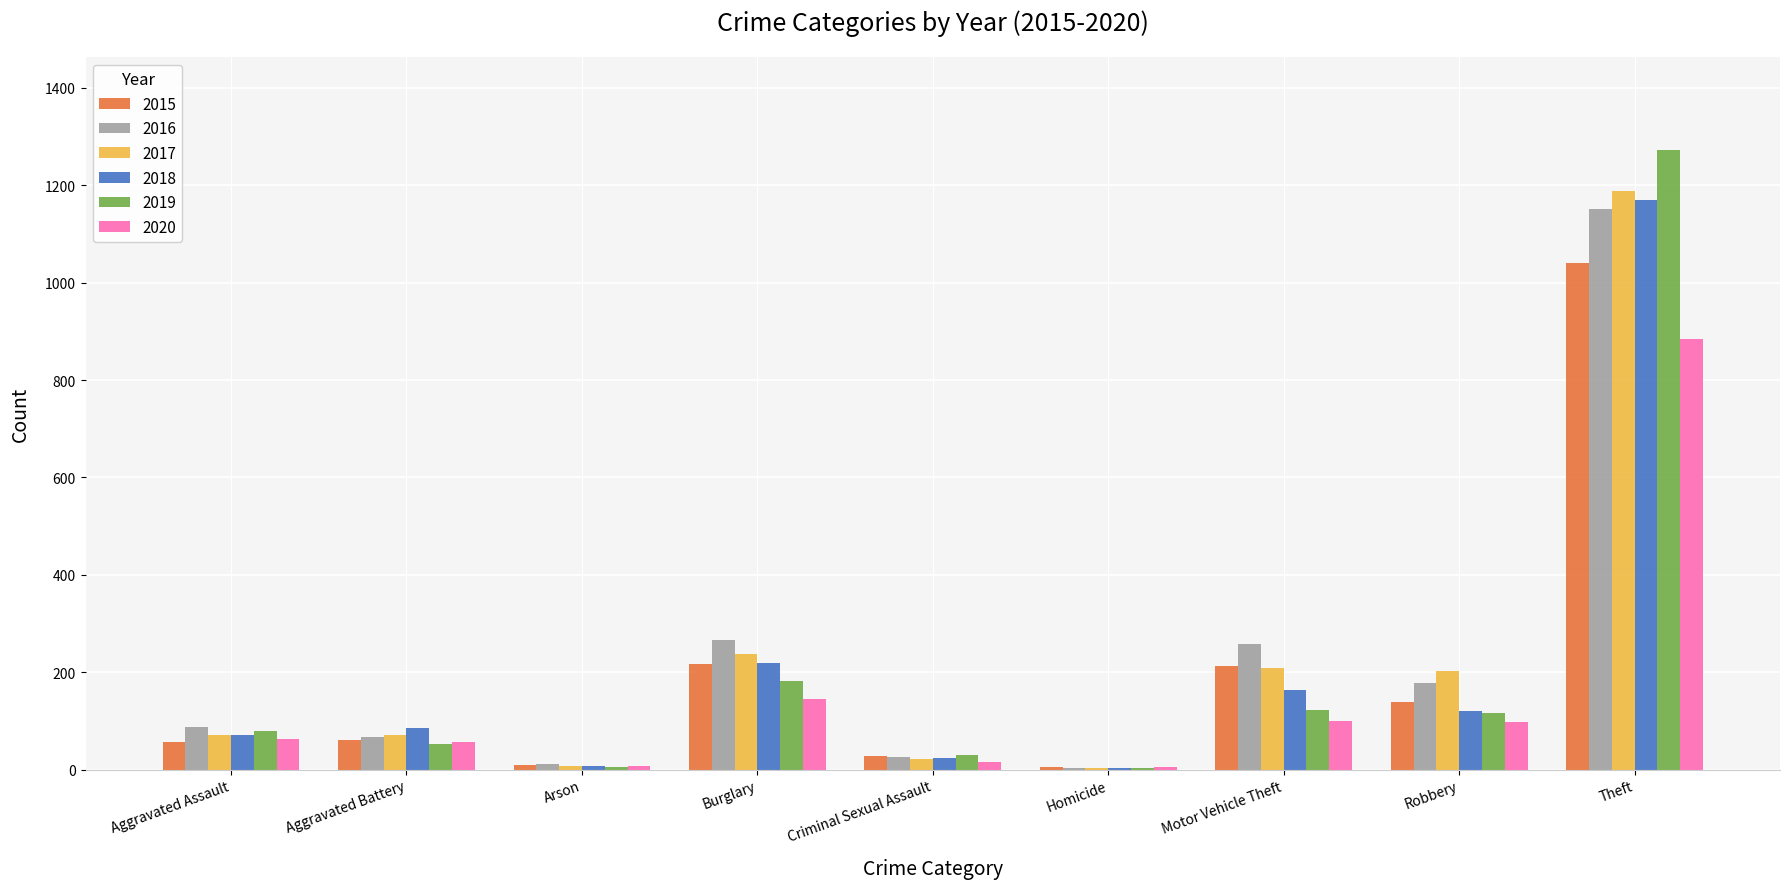

Read the 2018 value at Theft.

1170